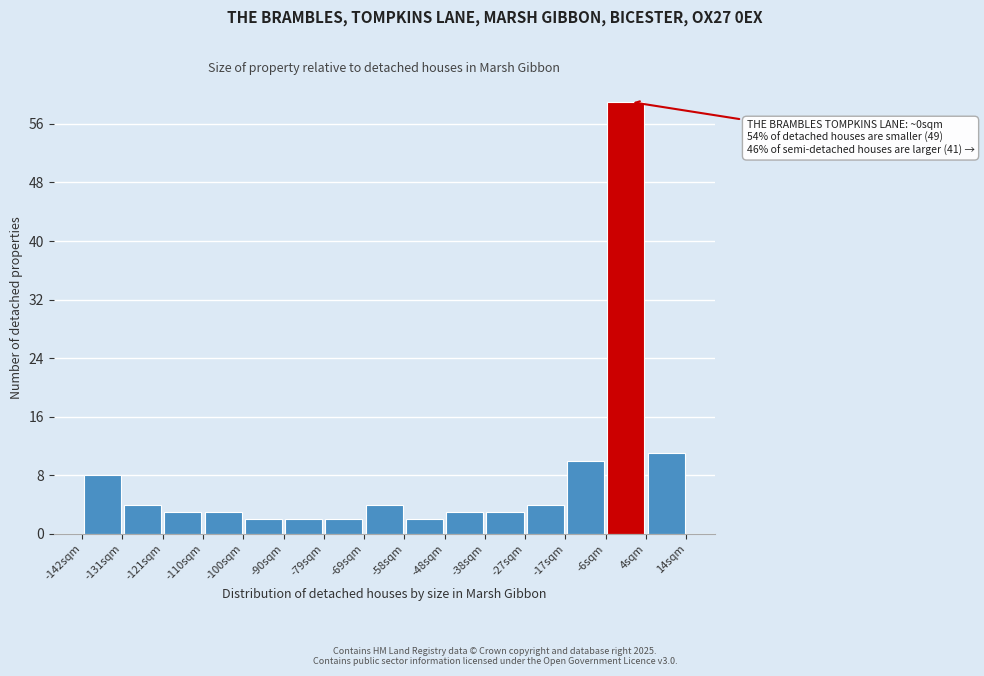

Over which range of the x-axis is the bar tallest?

-6 to 4